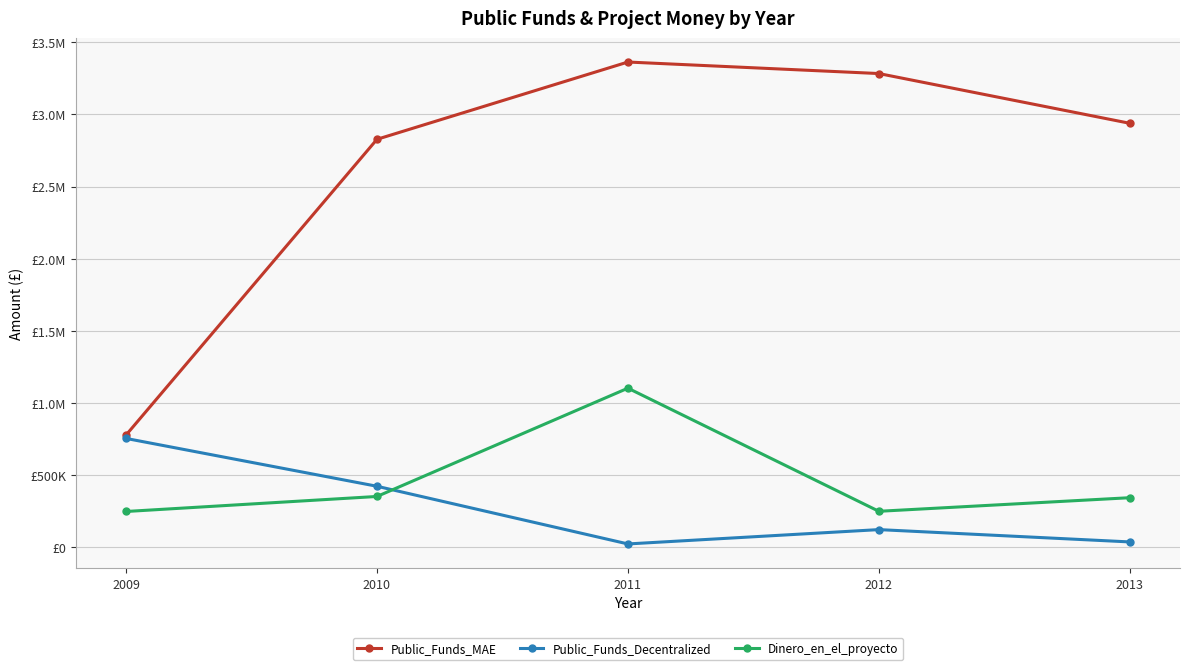

True or false: Public_Funds_MAE and Public_Funds_Decentralized intersect in this chart.

False